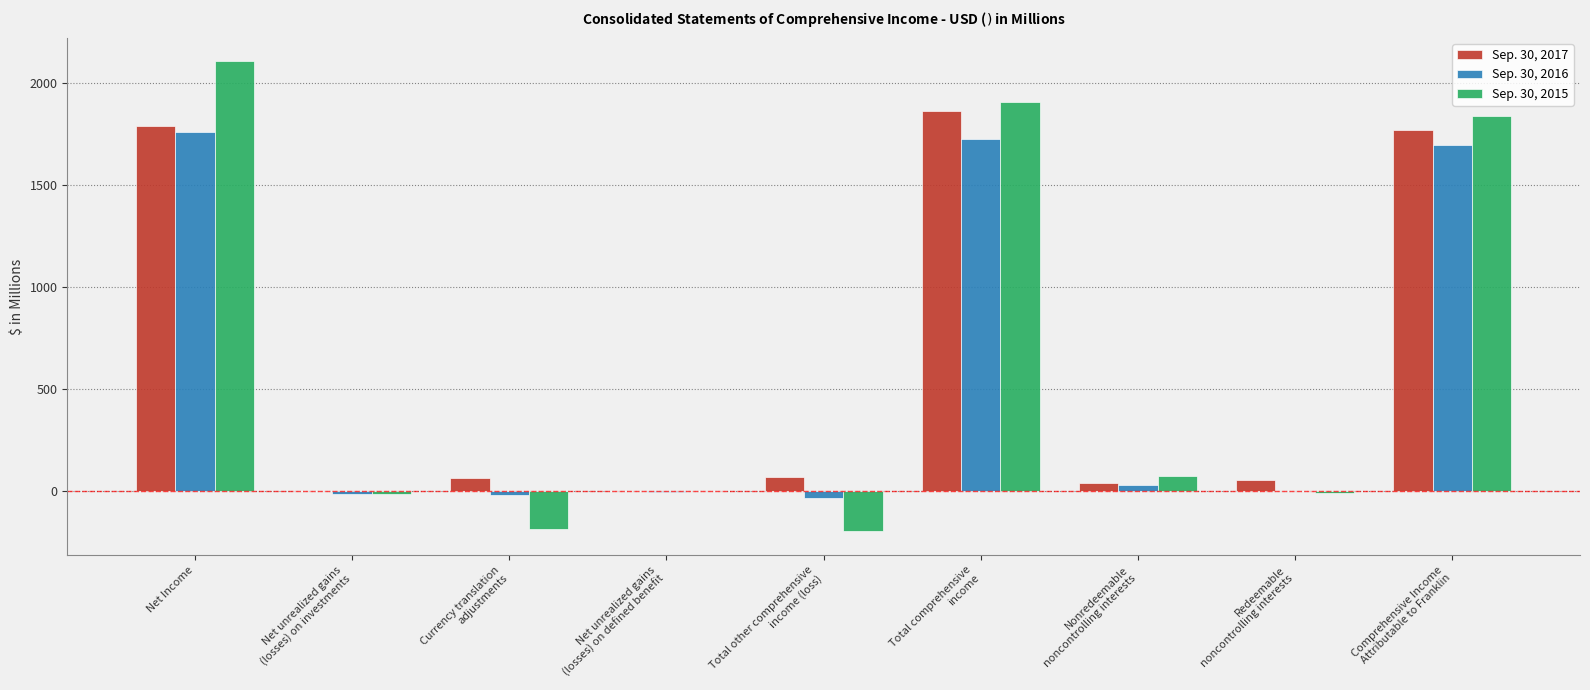

What are all the series names shown in the legend?

Sep. 30, 2017, Sep. 30, 2016, Sep. 30, 2015